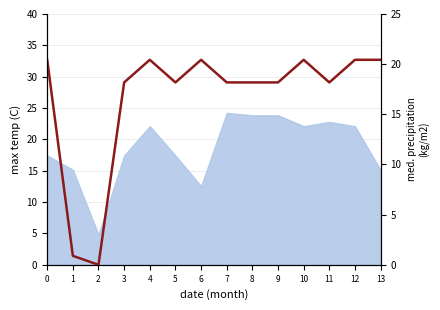

Rank the categories by value from highest to lowest.

0, 4, 6, 10, 12, 13, 3, 5, 7, 8, 9, 11, 1, 2